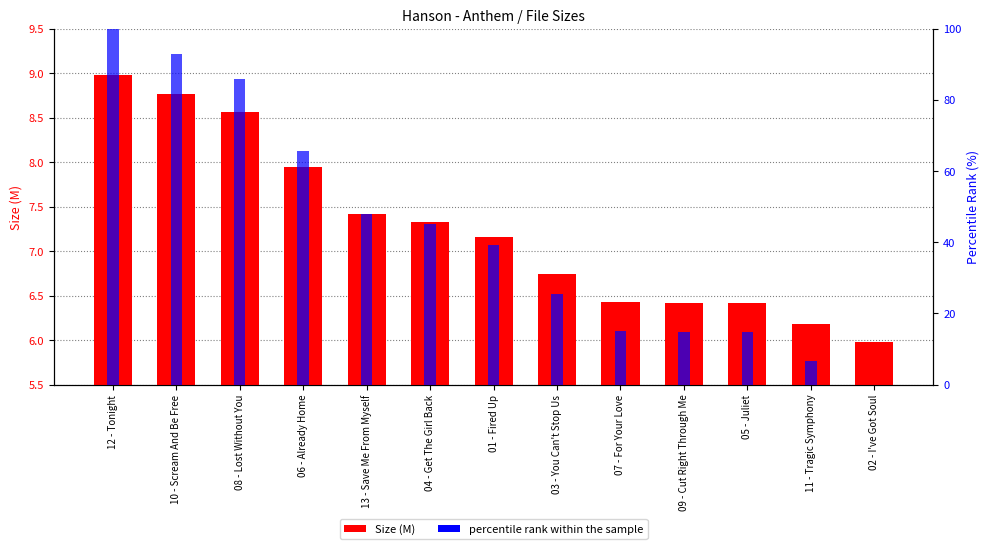

At which label does Size (M) first exceed 7?

12 - Tonight